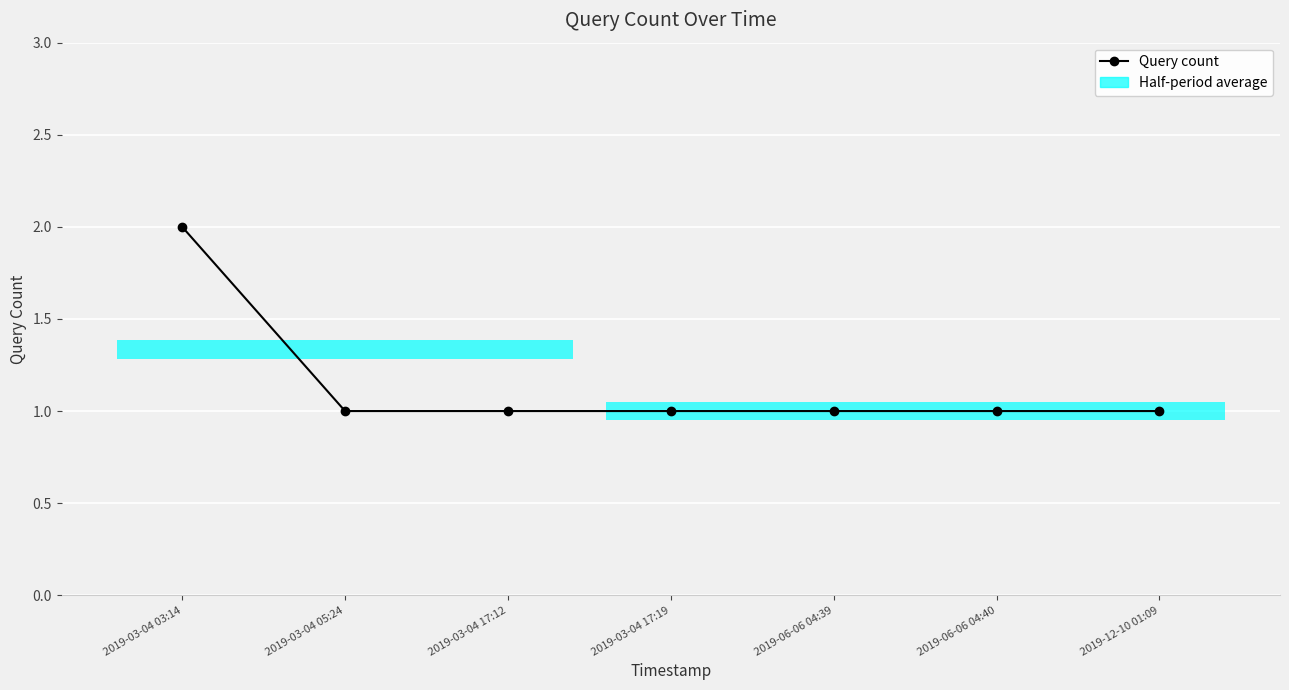

Which category has the highest value across all series?

2019-03-04 03:14